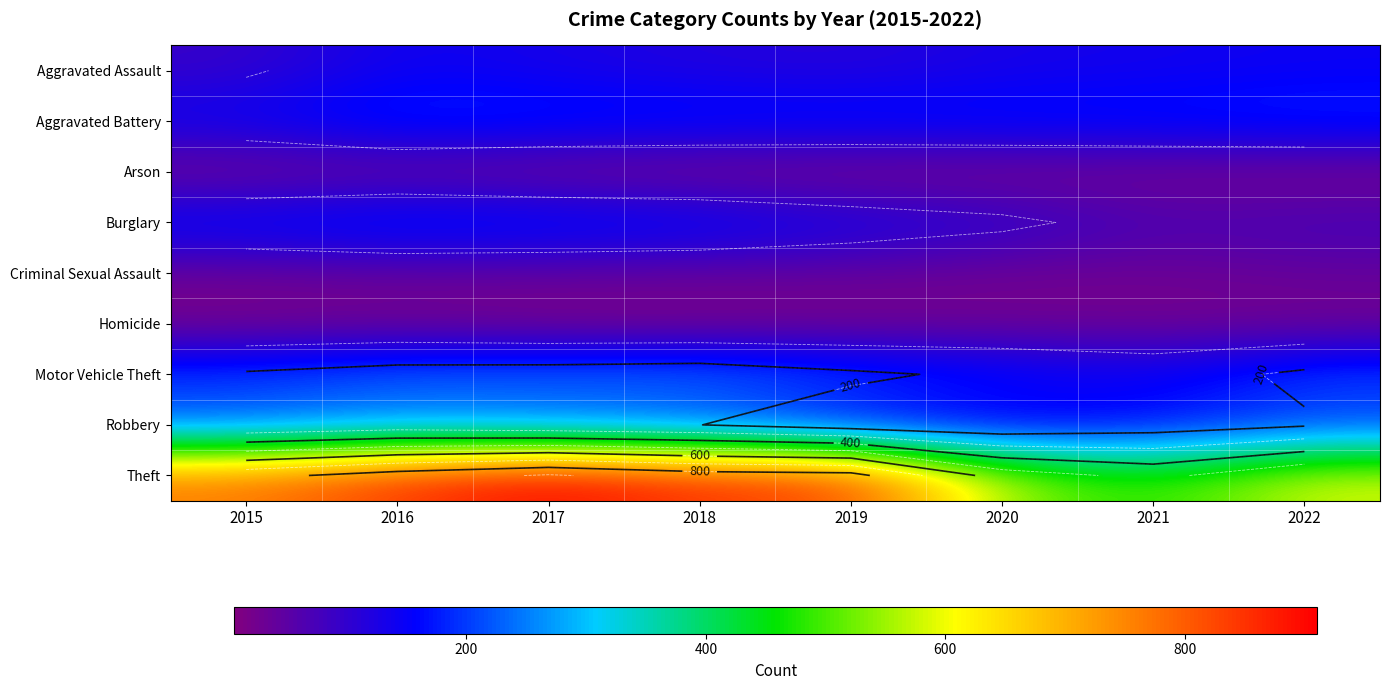

Which series has the largest total across all categories?

Theft